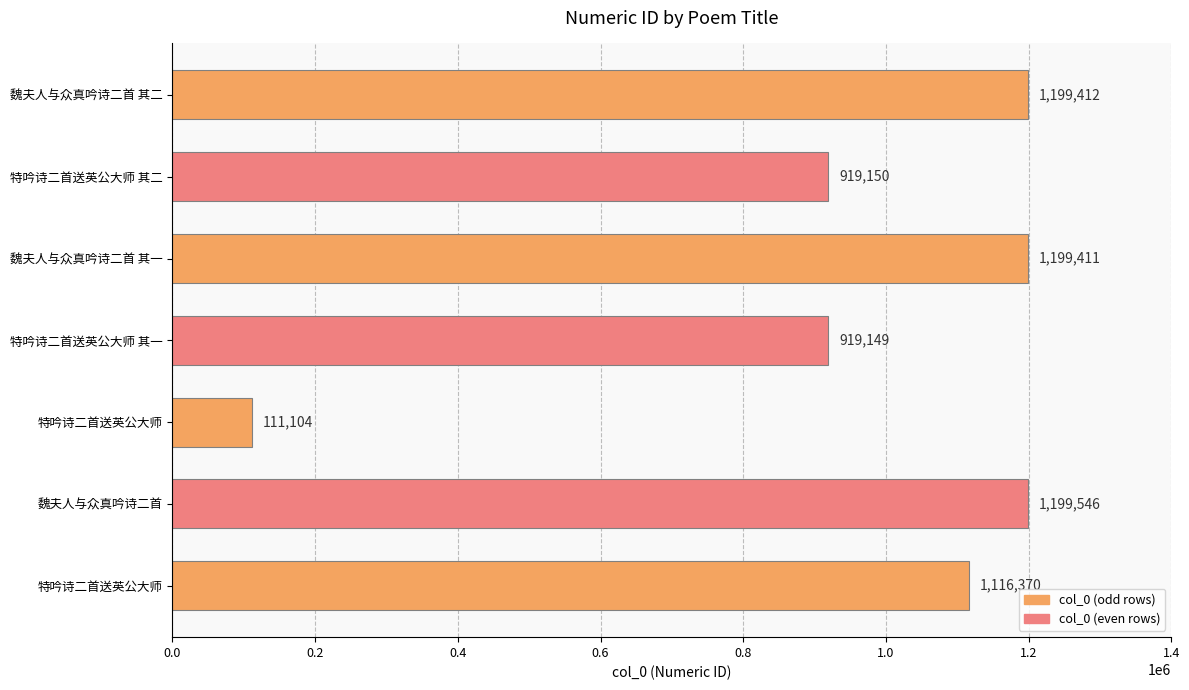

Does the chart contain any negative values?

No